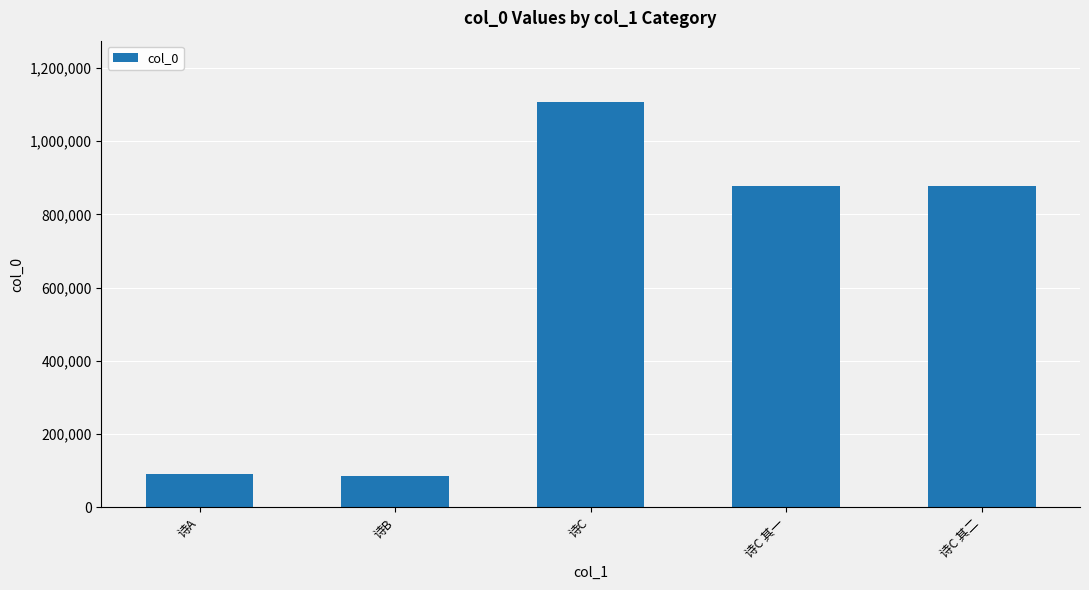

What is the difference between the values at 诗C 其二 and 诗B?

790407